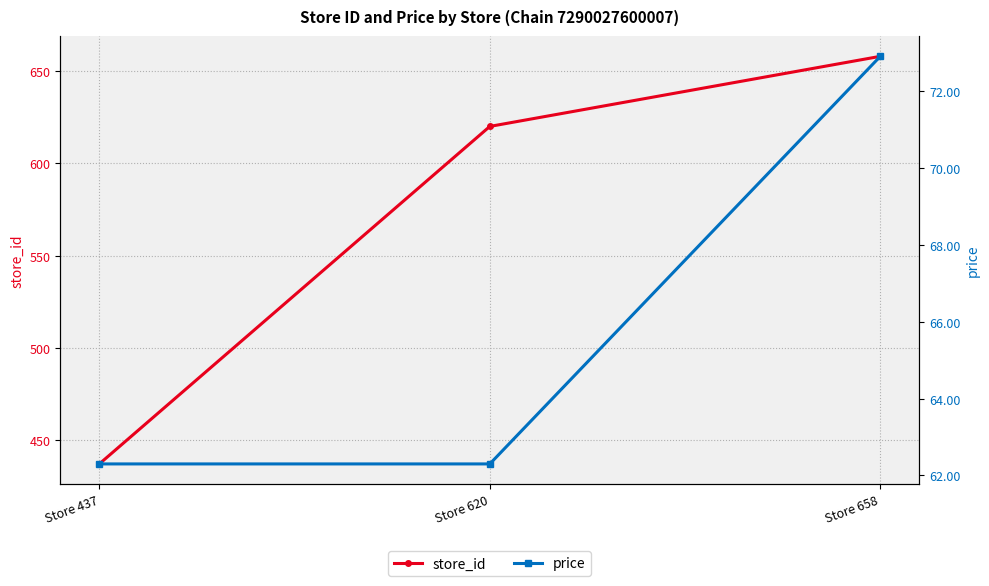

At how many categories does at least one series exceed 496?

2